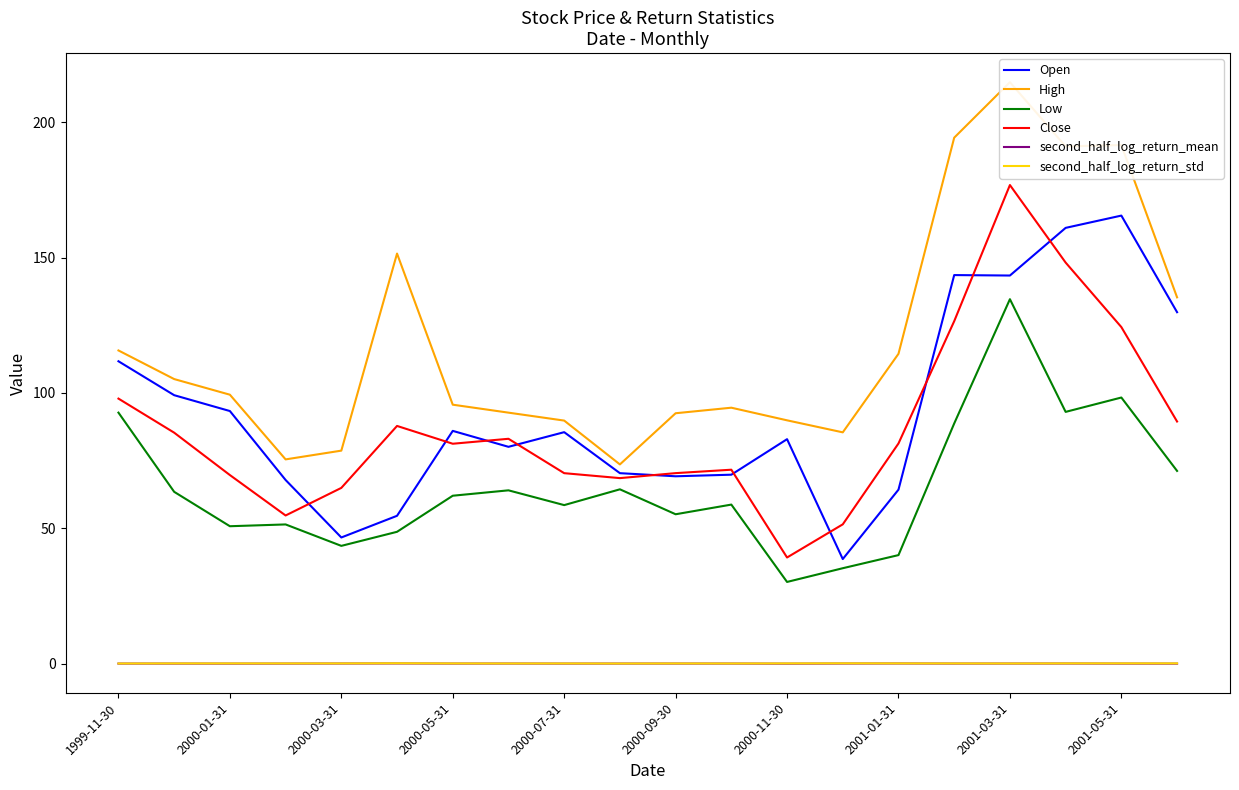

Is the value of Close at 1999-11-30 greater than the value of Low at 2000-03-31?

Yes